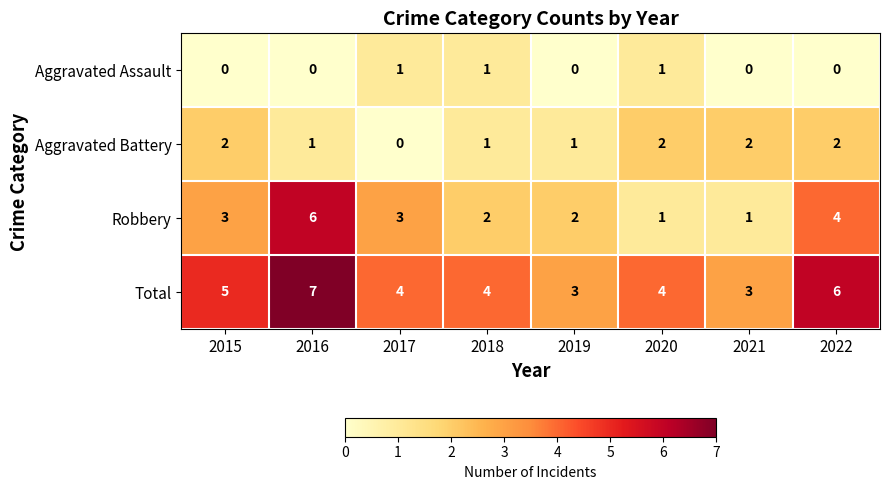

What is the difference between the maximum and minimum values in the Robbery series?

5